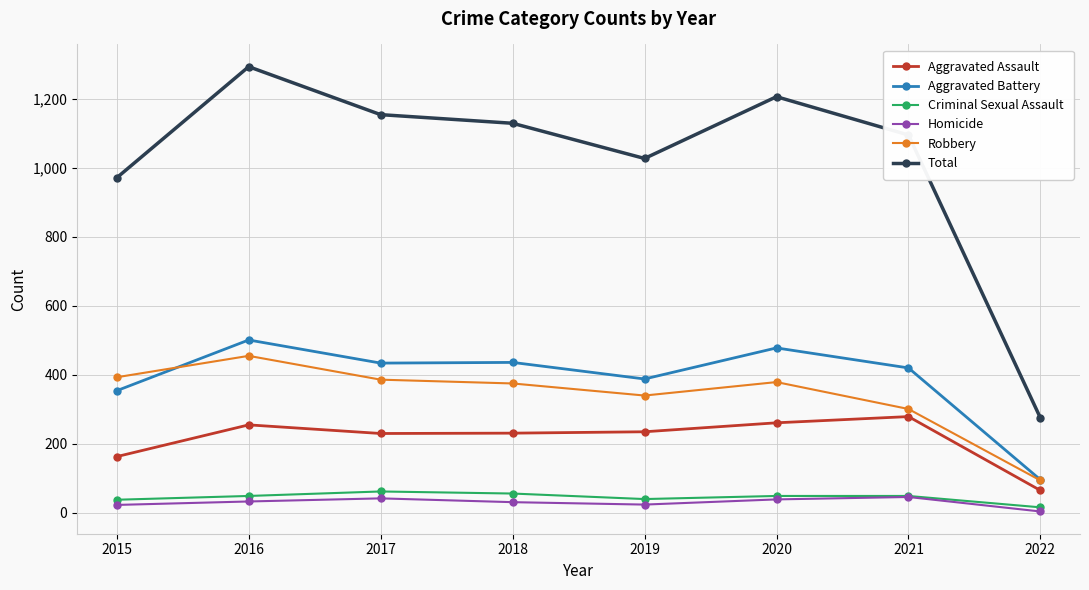

At which category is the sum across all series the highest?

2016